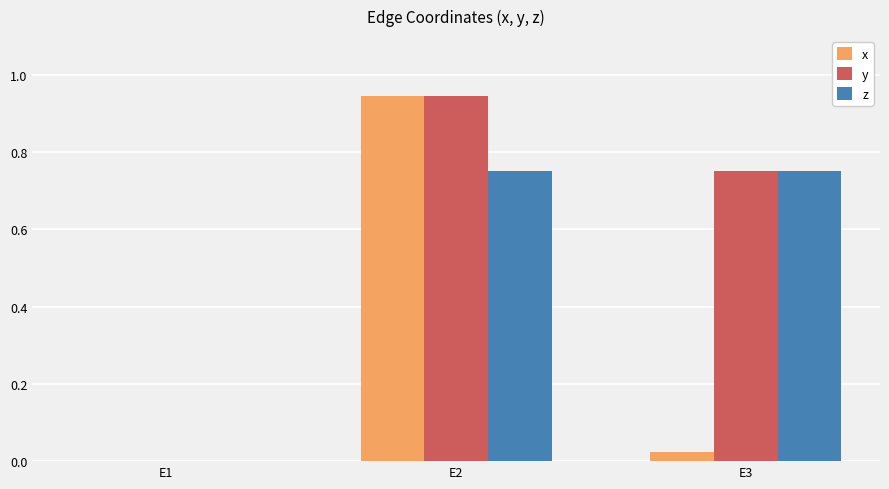

Which series has the largest total across all categories?

y